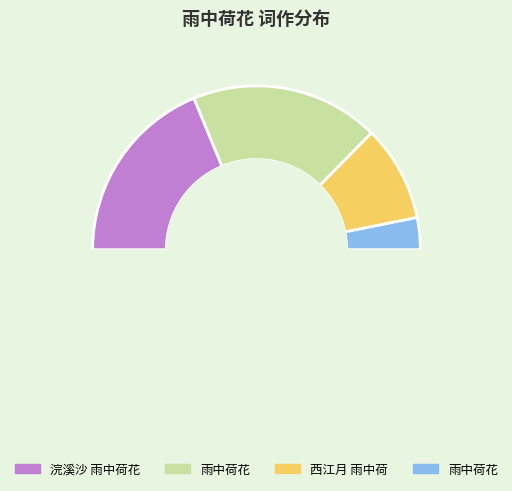

Count the number of slices in the pie.

4